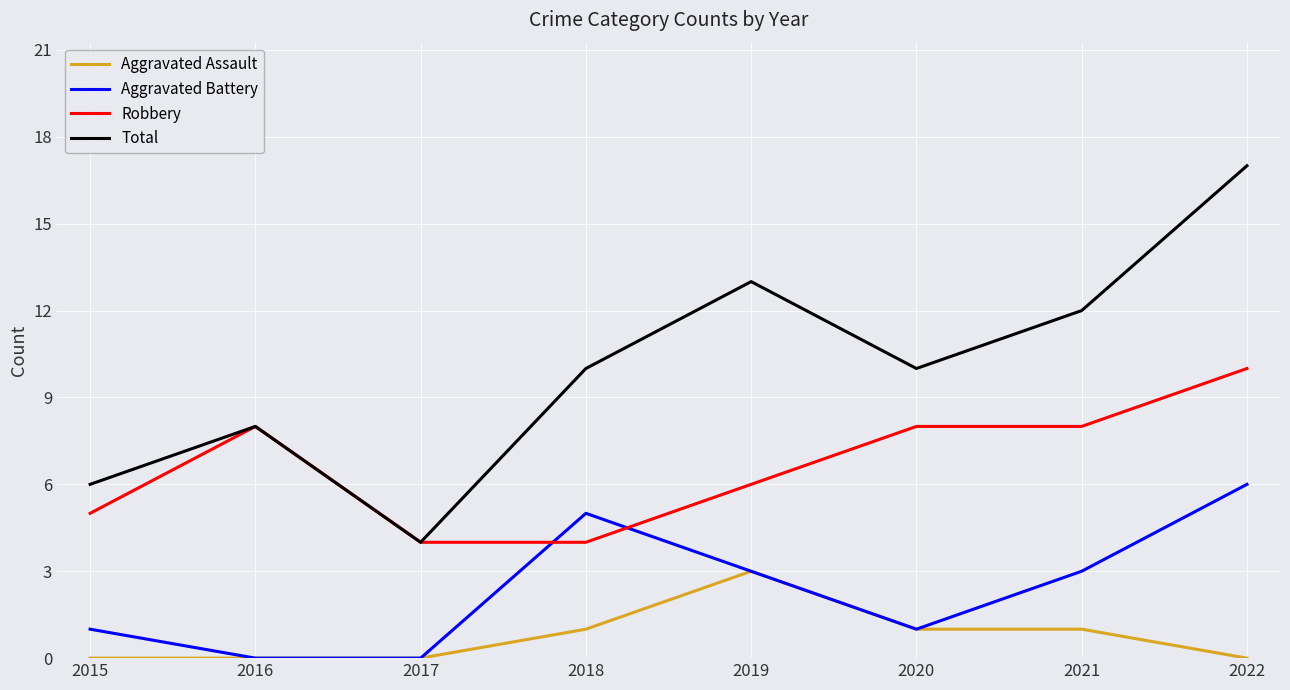

At which category is the sum across all series the highest?

2022